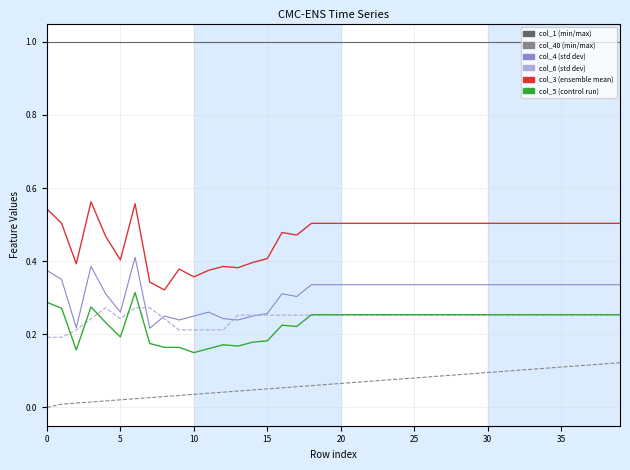

What is the greatest value displayed?

1.0